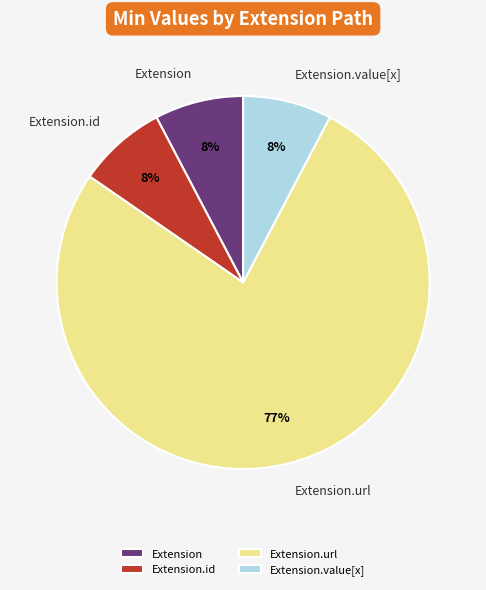

Does Extension.value[x] account for over 50% of the chart?

No